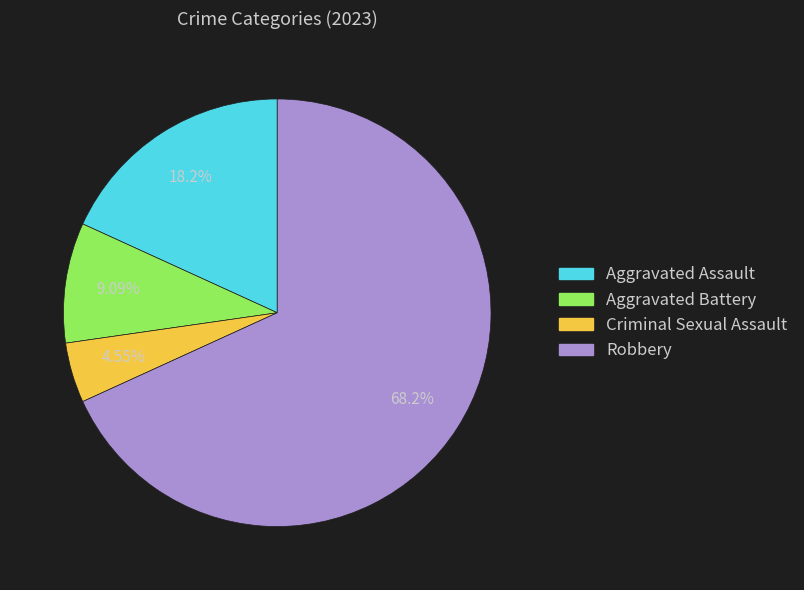

What percentage do Criminal Sexual Assault and Aggravated Assault together represent?

22.7%